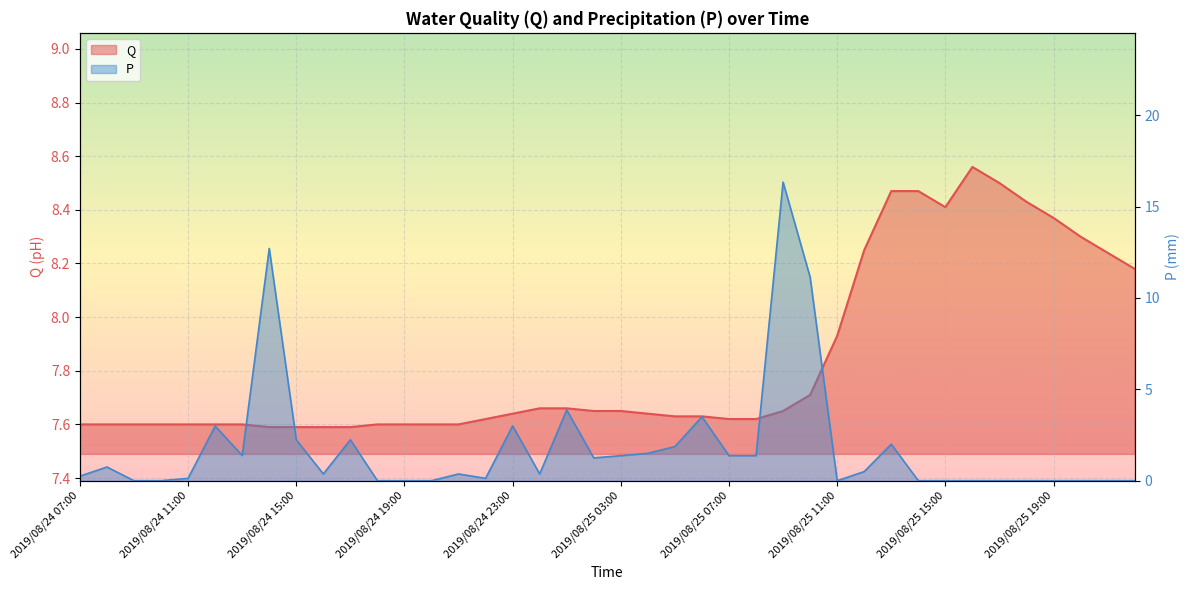

What is the maximum value for P?

16.3